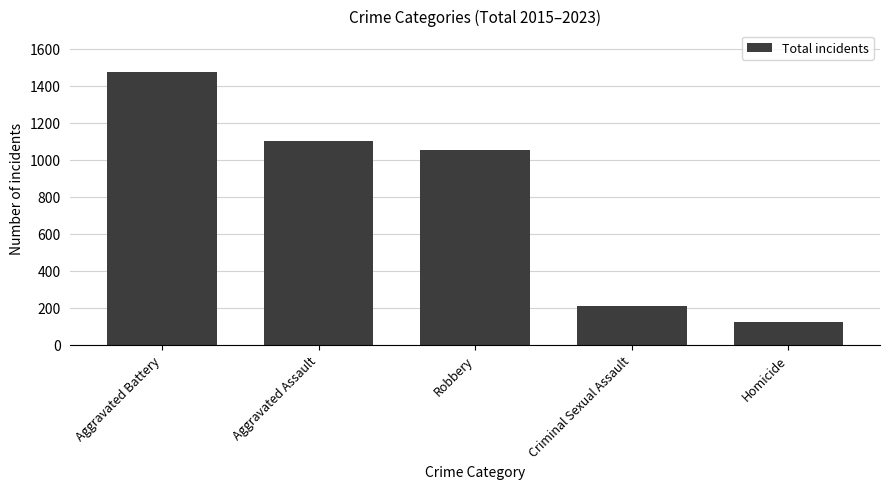

At which label does the data first exceed 1050?

Aggravated Battery